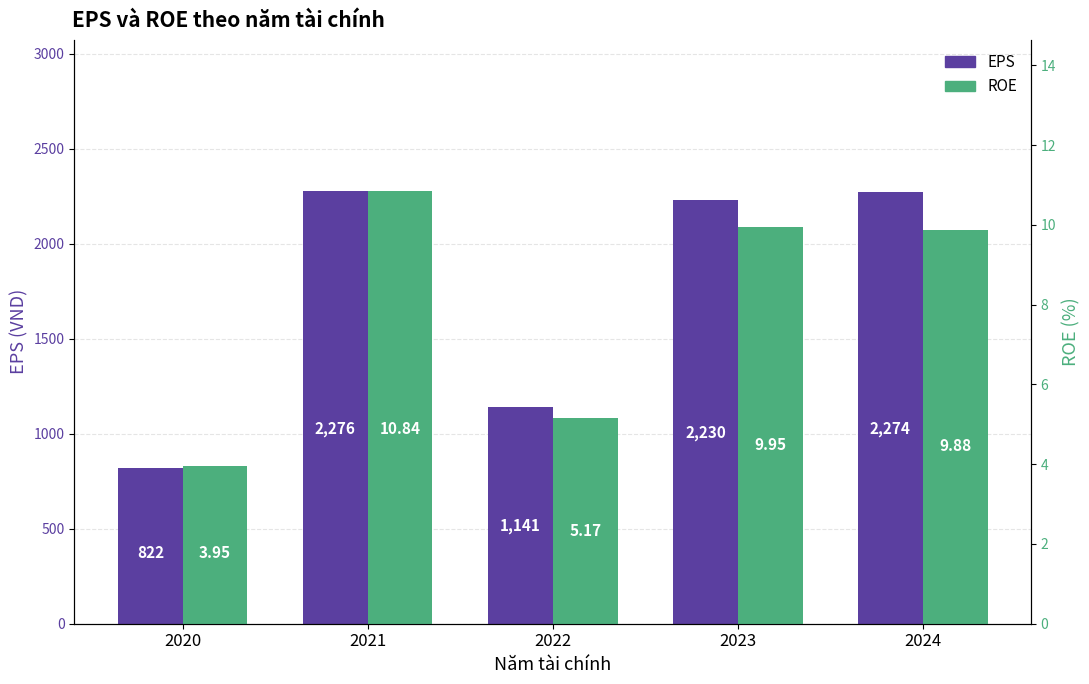

What is the total value across all series at 2023?

2239.9